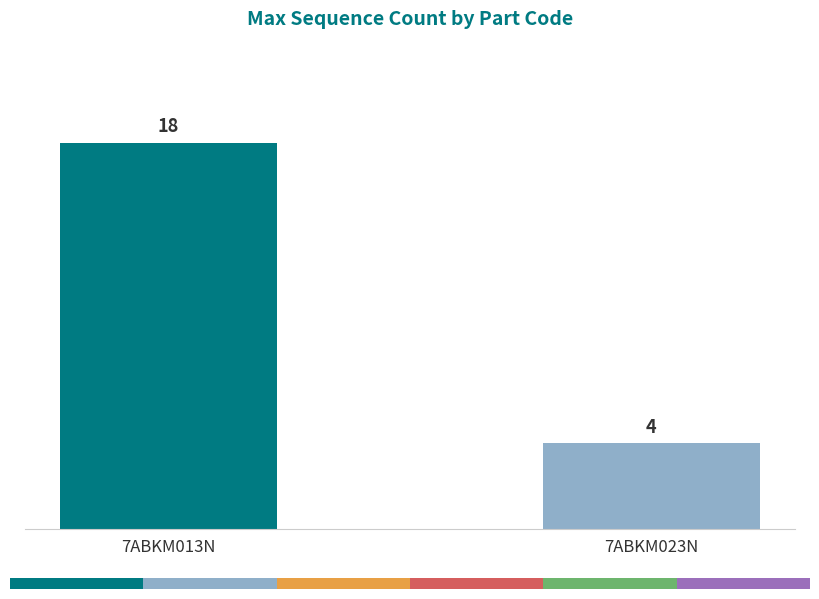

Is it true that the value at 7ABKM023N is 2?

False